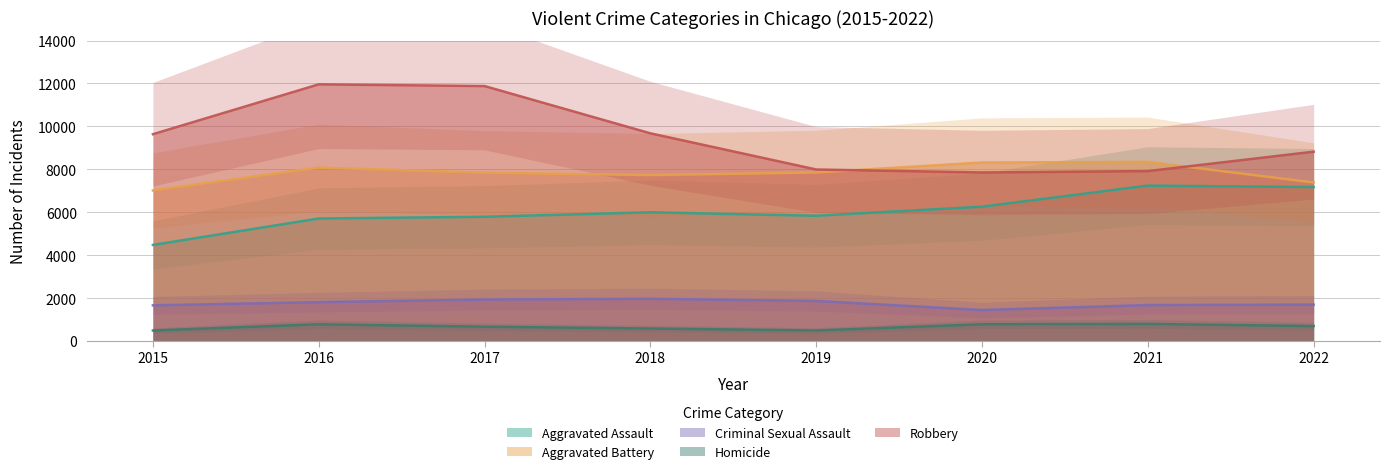

True or false: Homicide and Criminal Sexual Assault cross at least once.

False